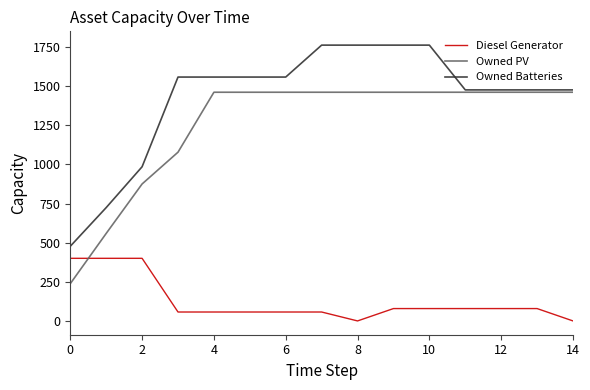

Rank the series by their maximum value, from highest to lowest.

Owned Batteries, Owned PV, Diesel Generator